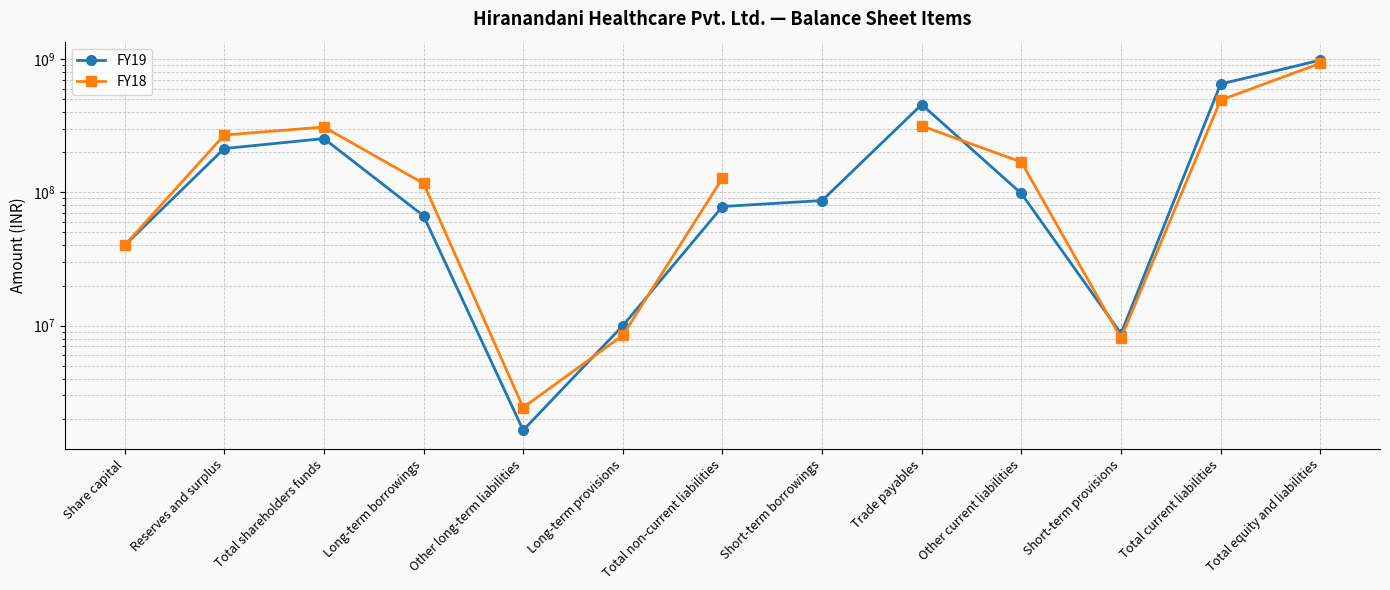

At which label does FY19 reach its peak?

Total equity and liabilities